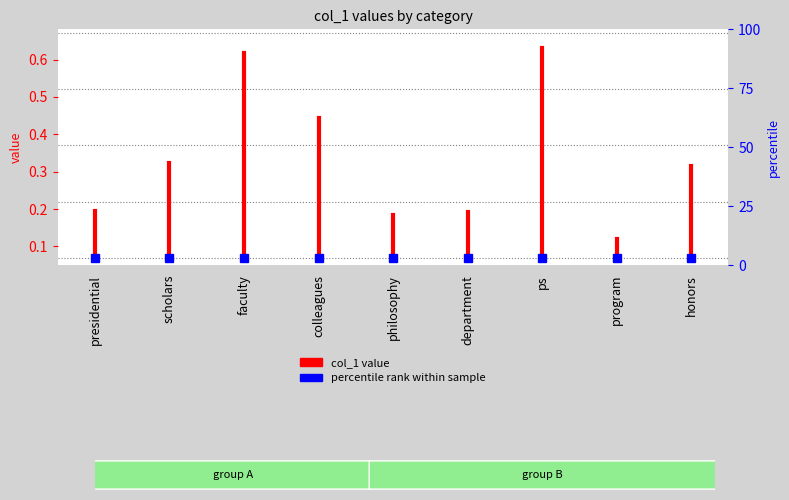

What is the value of the 2nd point from the left?

0.1